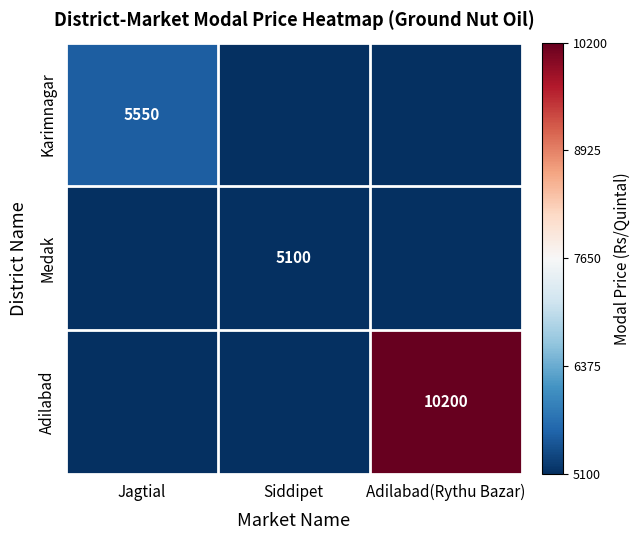

Which label corresponds to the largest value in the chart?

Adilabad(Rythu Bazar)